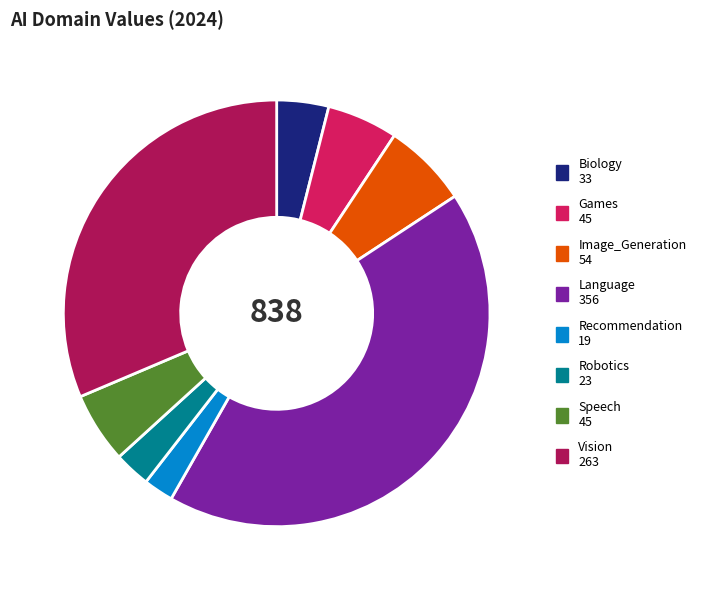

Count the number of slices in the pie.

8